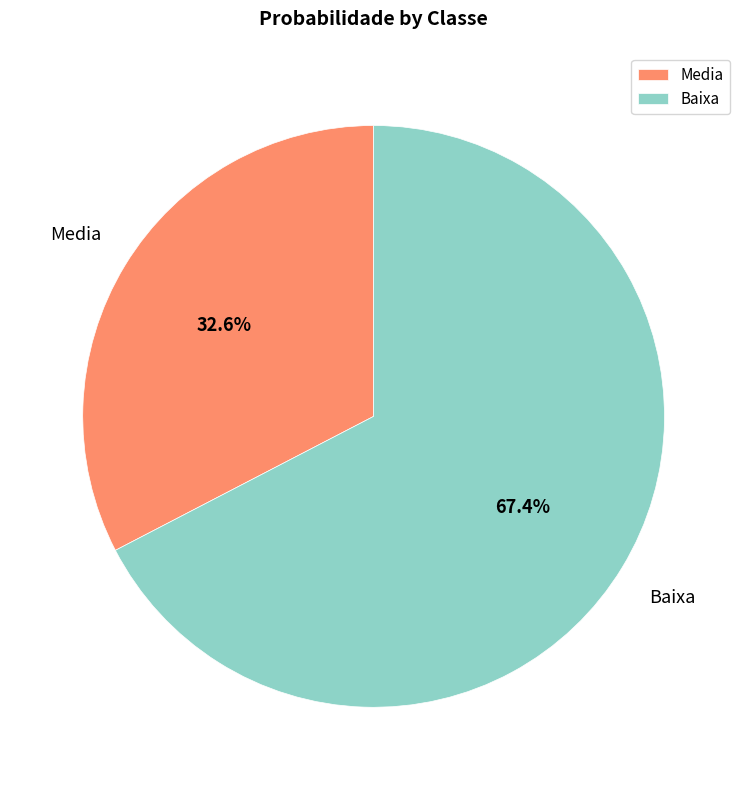

Which slice is the largest?

Baixa